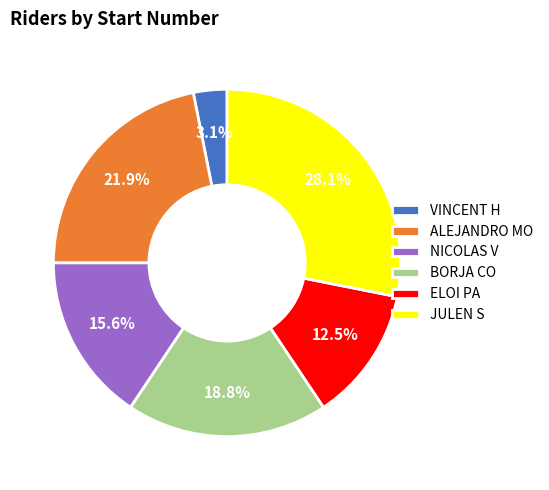

True or false: ALEJANDRO MO accounts for 22% of the total.

True